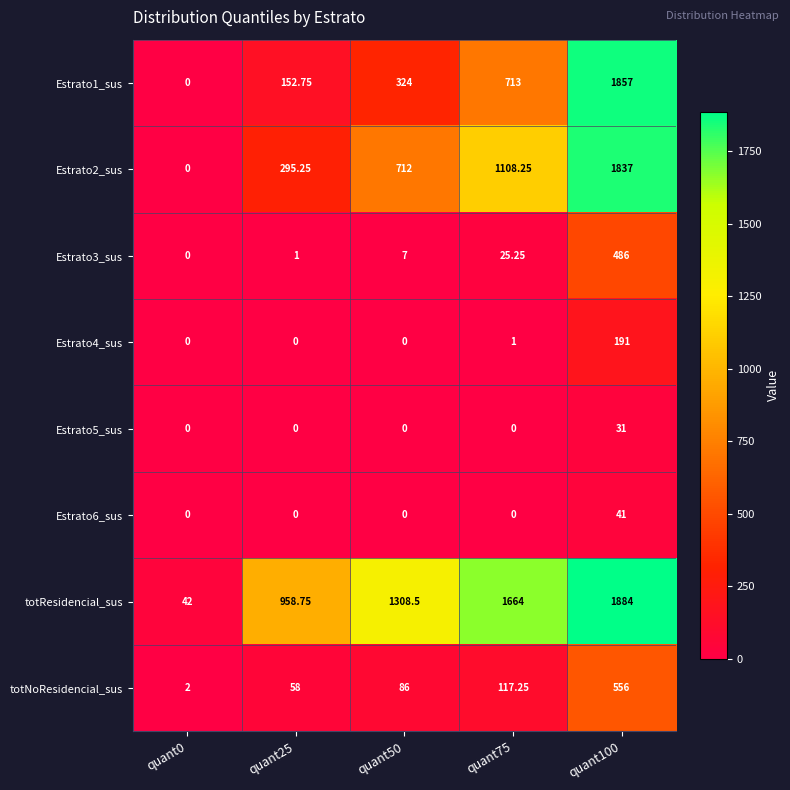

Which series has the largest total across all categories?

totResidencial_sus